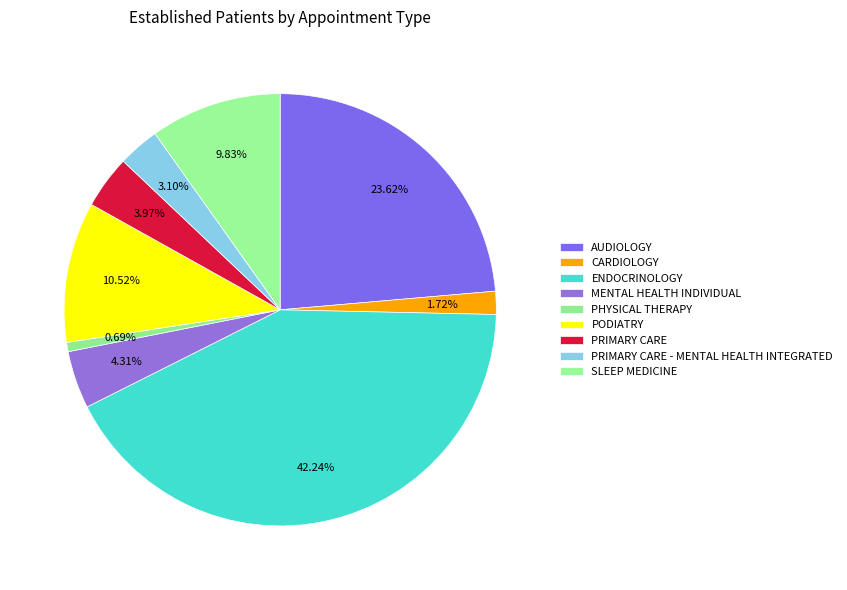

Combined, what portion of the pie is CARDIOLOGY and PODIATRY?

12.2%